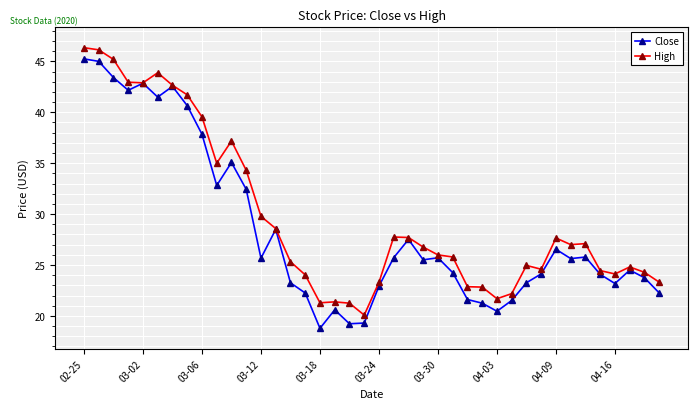

Which series has the largest total across all categories?

High